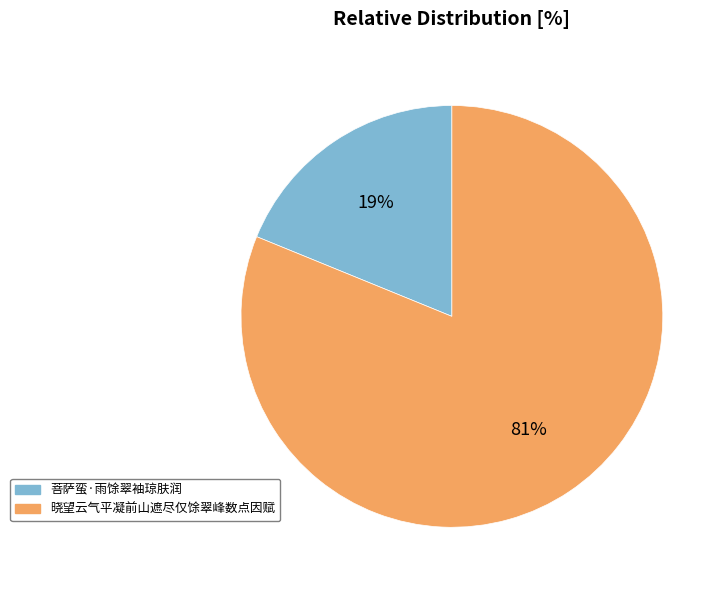

The 菩萨蛮·雨馀翠袖琼肤润 slice represents 5% of the pie. True or false?

False